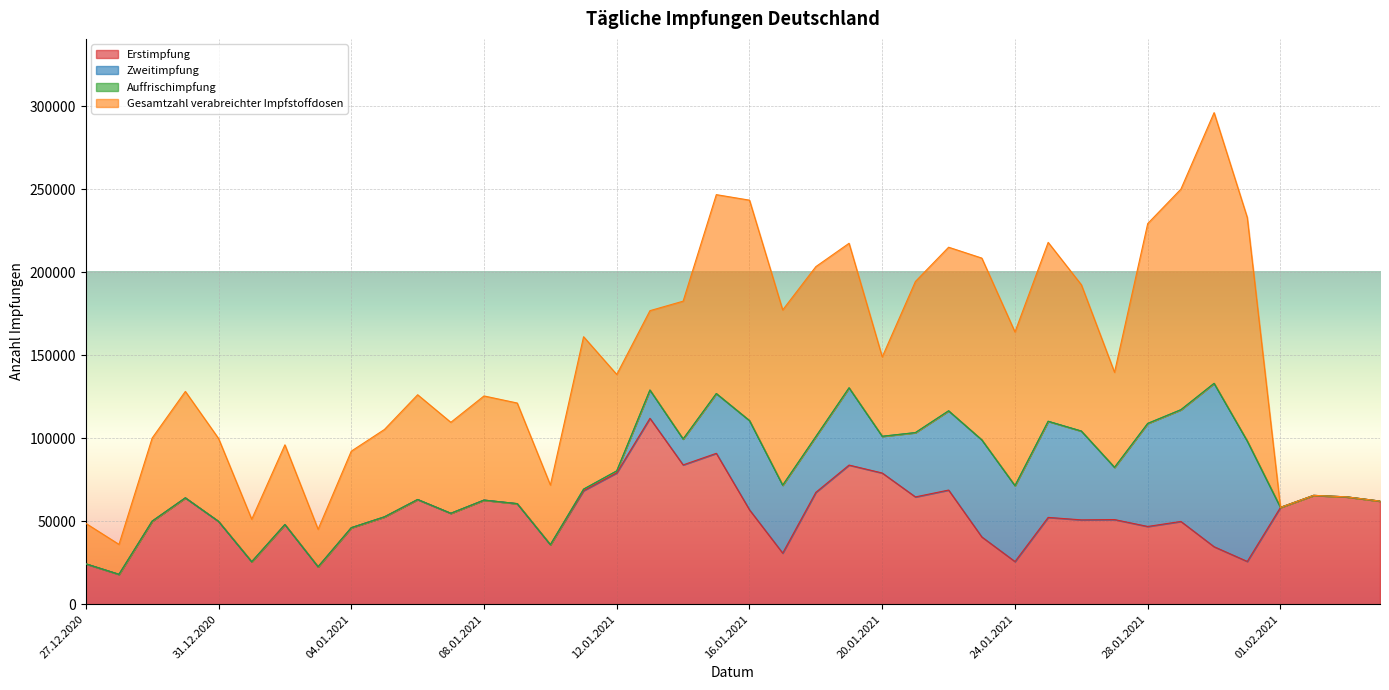

What is the spread (max minus min) of values at 10.01.2021?

35879